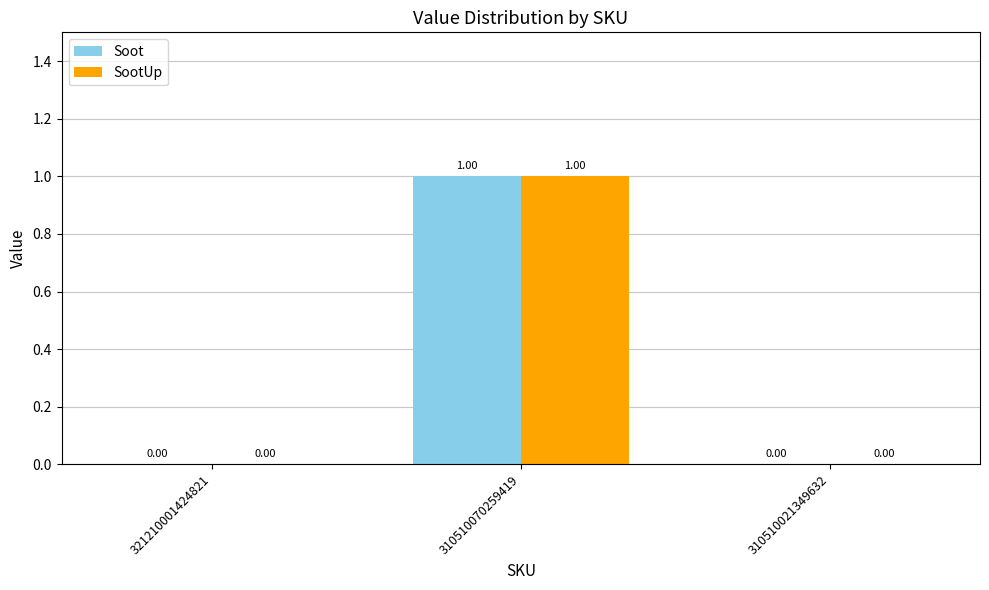

What is the sum of all Soot values?

1